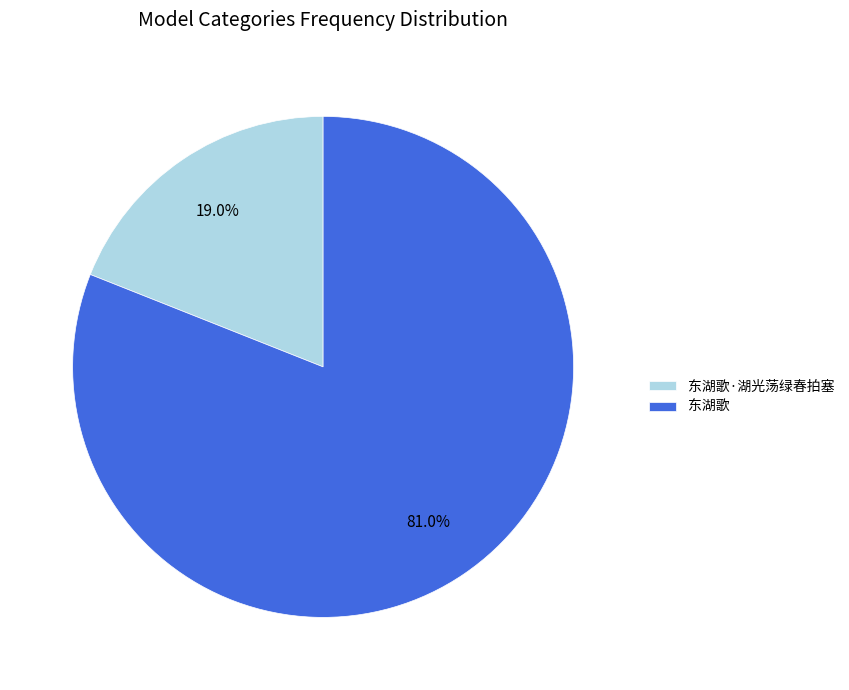

To the nearest percent, what is the average slice percentage?

50%